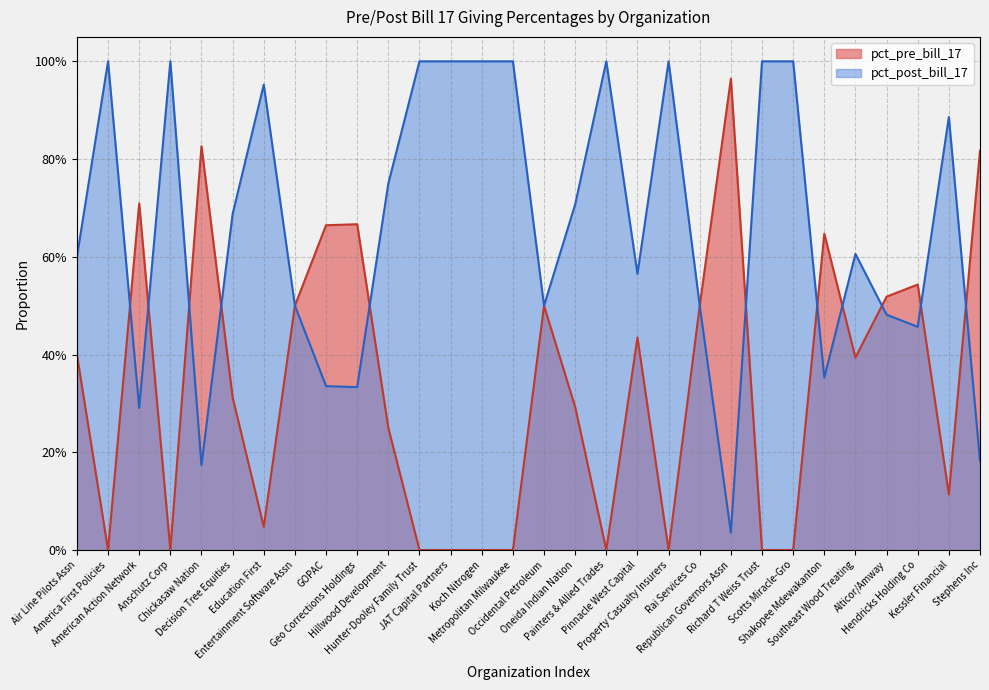

What are all the series names shown in the legend?

pct_pre_bill_17, pct_post_bill_17